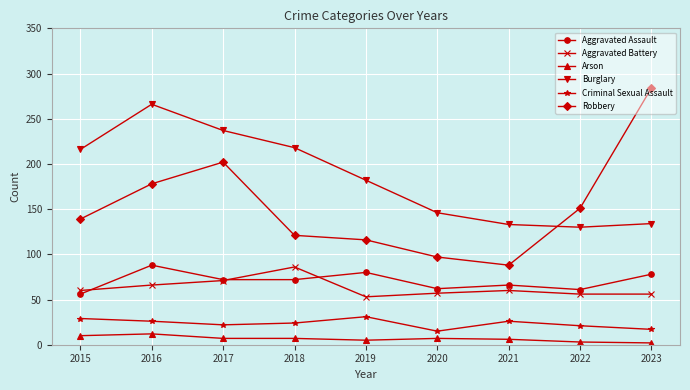

True or false: Burglary has more than 0 points higher than both neighbors.

True